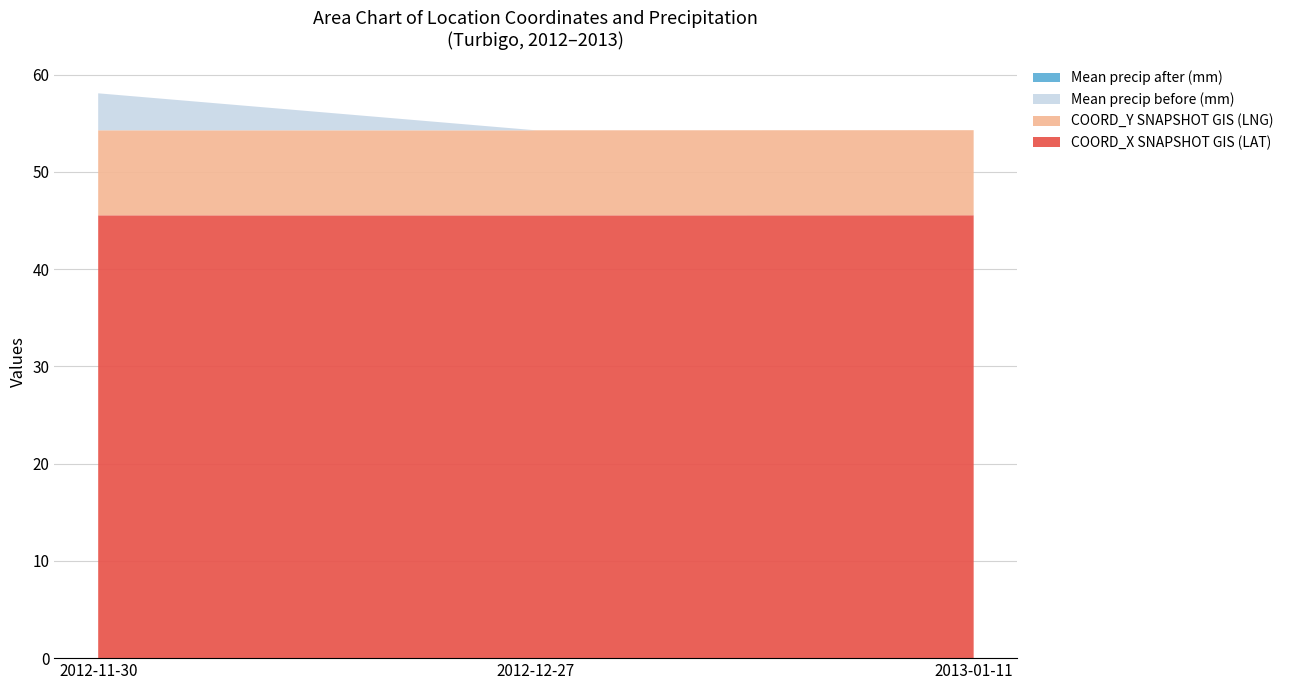

Reading left to right, transcribe all the data shown in this chart.

COORD_X SNAPSHOT GIS (LAT): 2012-11-30=45.5	2012-12-27=45.5	2013-01-11=45.5
COORD_Y SNAPSHOT GIS (LNG): 2012-11-30=8.7	2012-12-27=8.7	2013-01-11=8.7
Mean precip before (mm): 2012-11-30=3.8	2012-12-27=0.0	2013-01-11=0.0
Mean precip after (mm): 2012-11-30=0.0	2012-12-27=0.0	2013-01-11=0.0